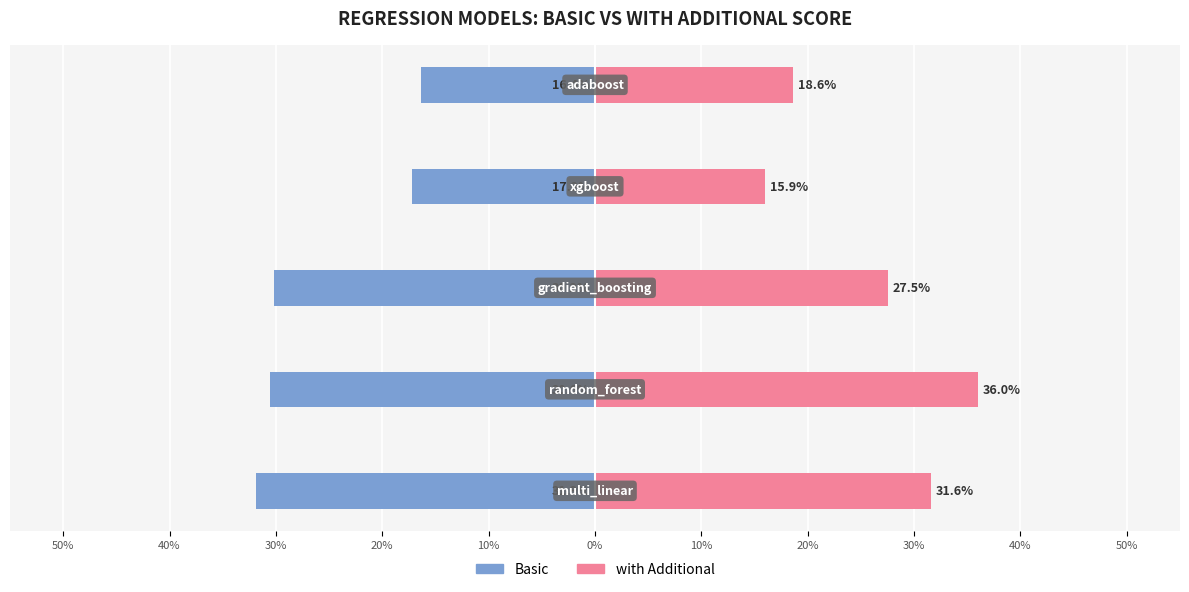

Between 20% and 10%, which series saw the biggest shift?

with Additional